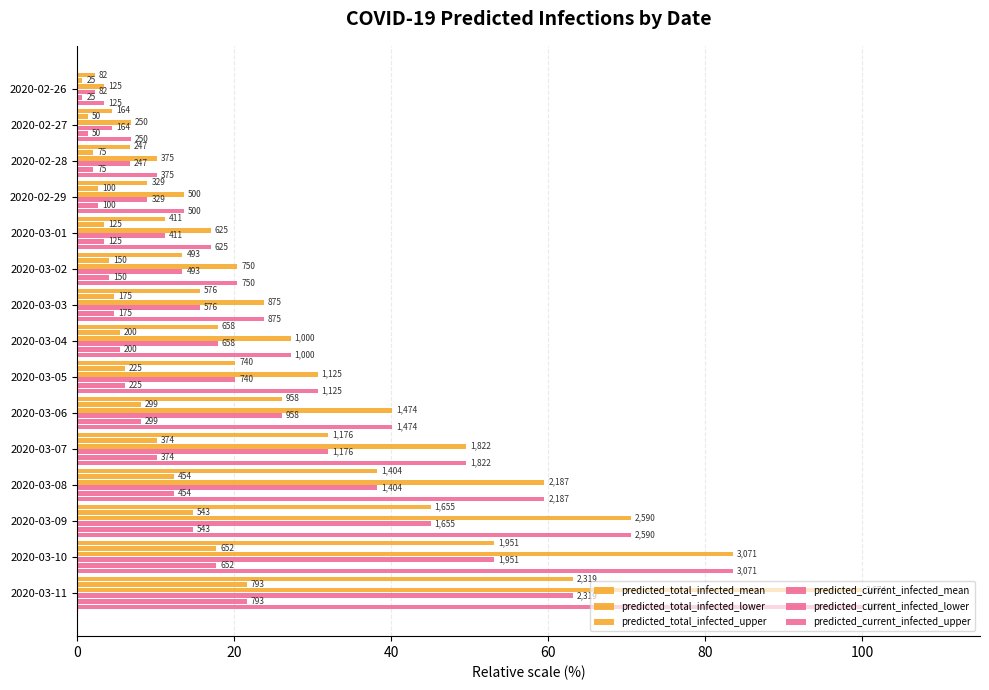

Reading left to right, what are all the values shown in this chart?

predicted_total_infected_mean: 2.2	4.5	6.7	9.0	11.2	13.4	15.7	17.9	20.1	26.1	32.0	38.2	45.0	53.1	63.1
predicted_total_infected_lower: 0.7	1.4	2.0	2.7	3.4	4.1	4.8	5.4	6.1	8.1	10.2	12.4	14.8	17.7	21.6
predicted_total_infected_upper: 3.4	6.8	10.2	13.6	17.0	20.4	23.8	27.2	30.6	40.1	49.6	59.5	70.5	83.6	100.0
predicted_current_infected_mean: 2.2	4.5	6.7	9.0	11.2	13.4	15.7	17.9	20.1	26.1	32.0	38.2	45.0	53.1	63.1
predicted_current_infected_lower: 0.7	1.4	2.0	2.7	3.4	4.1	4.8	5.4	6.1	8.1	10.2	12.4	14.8	17.7	21.6
predicted_current_infected_upper: 3.4	6.8	10.2	13.6	17.0	20.4	23.8	27.2	30.6	40.1	49.6	59.5	70.5	83.6	100.0